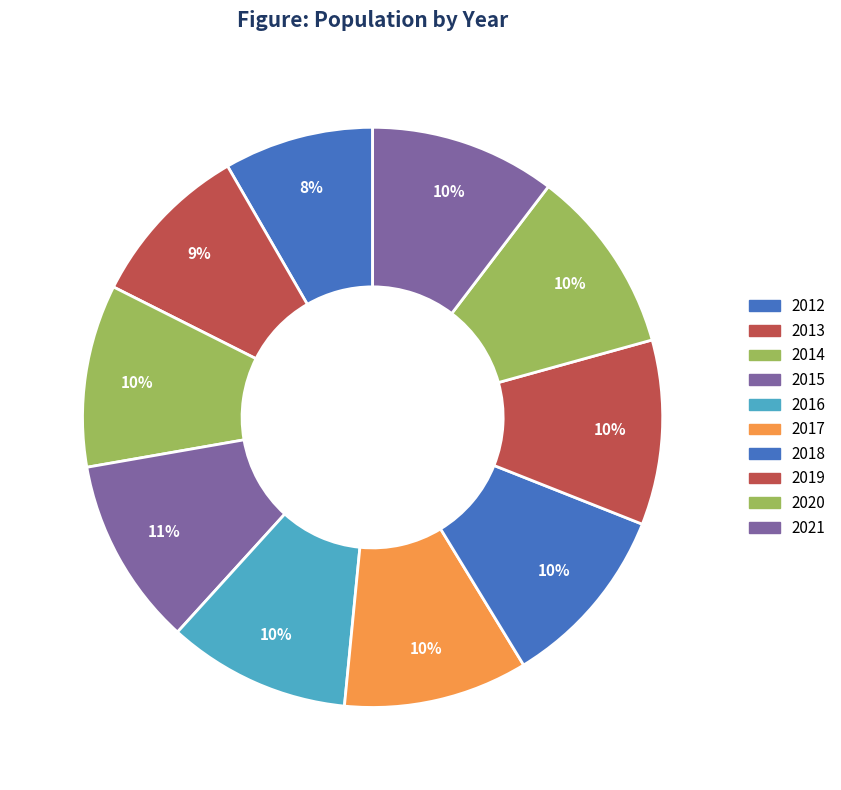

Count the number of slices in the pie.

10